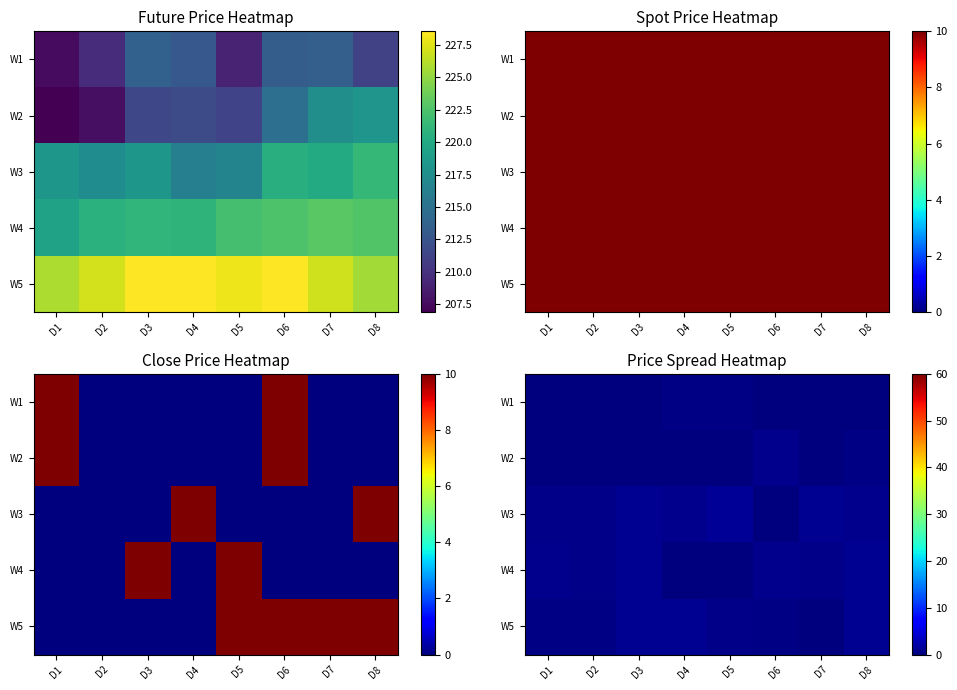

Which has a higher value, D1 or D6?

D6